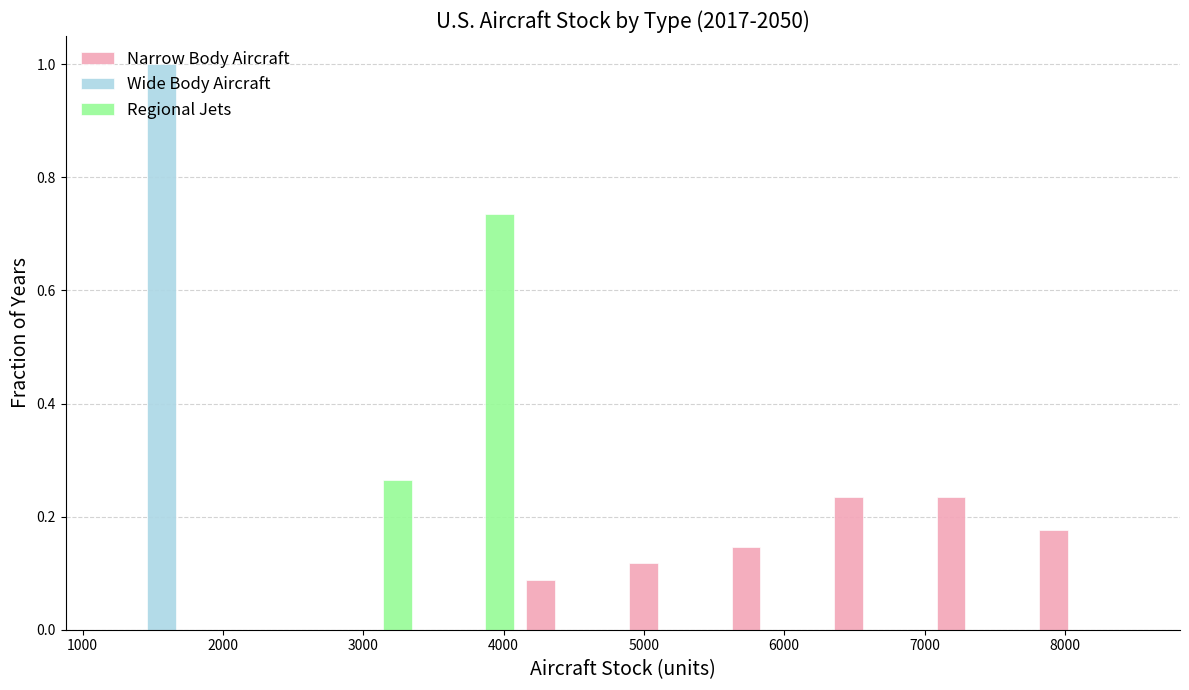

Reading left to right, transcribe this chart: for each range on the x-axis, give the height of each series' bar. Neither the bar edges nor the heights are printed on the chart, so give them approximately, as read against the axes.

1200 to 1900: Narrow Body Aircraft=0	Wide Body Aircraft=1.00	Regional Jets=0
1900 to 2700: Narrow Body Aircraft=0	Wide Body Aircraft=0	Regional Jets=0
2700 to 3400: Narrow Body Aircraft=0	Wide Body Aircraft=0	Regional Jets=0.26
3400 to 4100: Narrow Body Aircraft=0	Wide Body Aircraft=0	Regional Jets=0.74
4100 to 4800: Narrow Body Aircraft=0.08	Wide Body Aircraft=0	Regional Jets=0
4800 to 5600: Narrow Body Aircraft=0.12	Wide Body Aircraft=0	Regional Jets=0
5600 to 6300: Narrow Body Aircraft=0.14	Wide Body Aircraft=0	Regional Jets=0
6300 to 7000: Narrow Body Aircraft=0.24	Wide Body Aircraft=0	Regional Jets=0
7000 to 7800: Narrow Body Aircraft=0.24	Wide Body Aircraft=0	Regional Jets=0
7800 to 8500: Narrow Body Aircraft=0.18	Wide Body Aircraft=0	Regional Jets=0